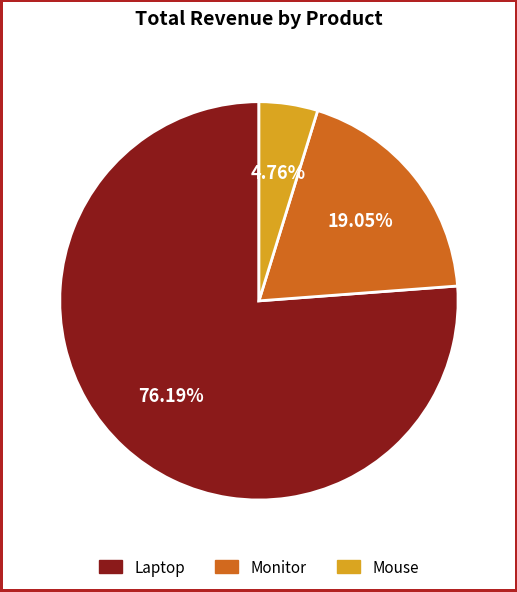

What is the smallest slice in the pie chart?

Mouse